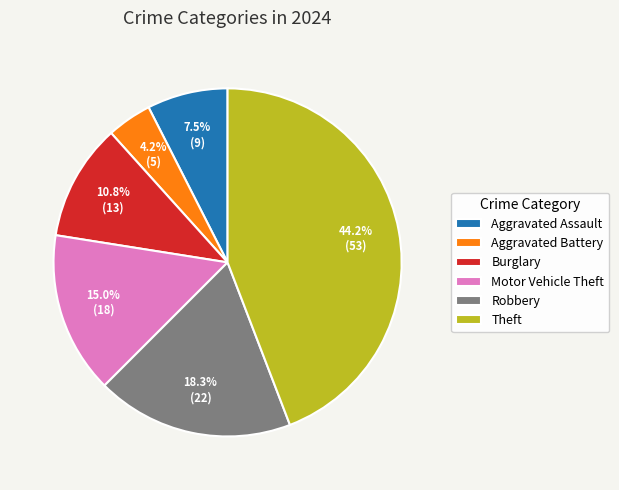

Does any single category account for the majority?

No